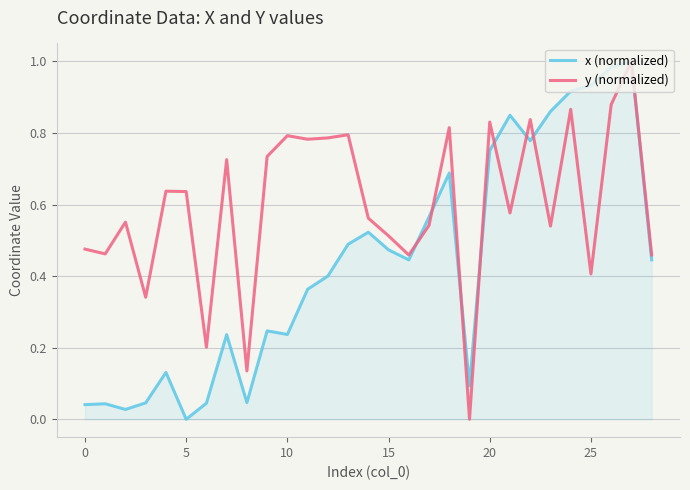

How many series are shown in this chart?

2